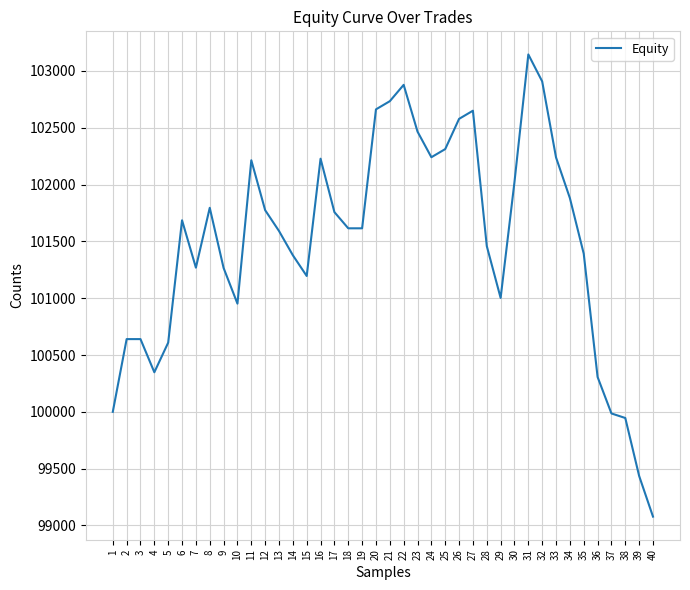

The chart shows a value of 101685.6 at 6. True or false?

True